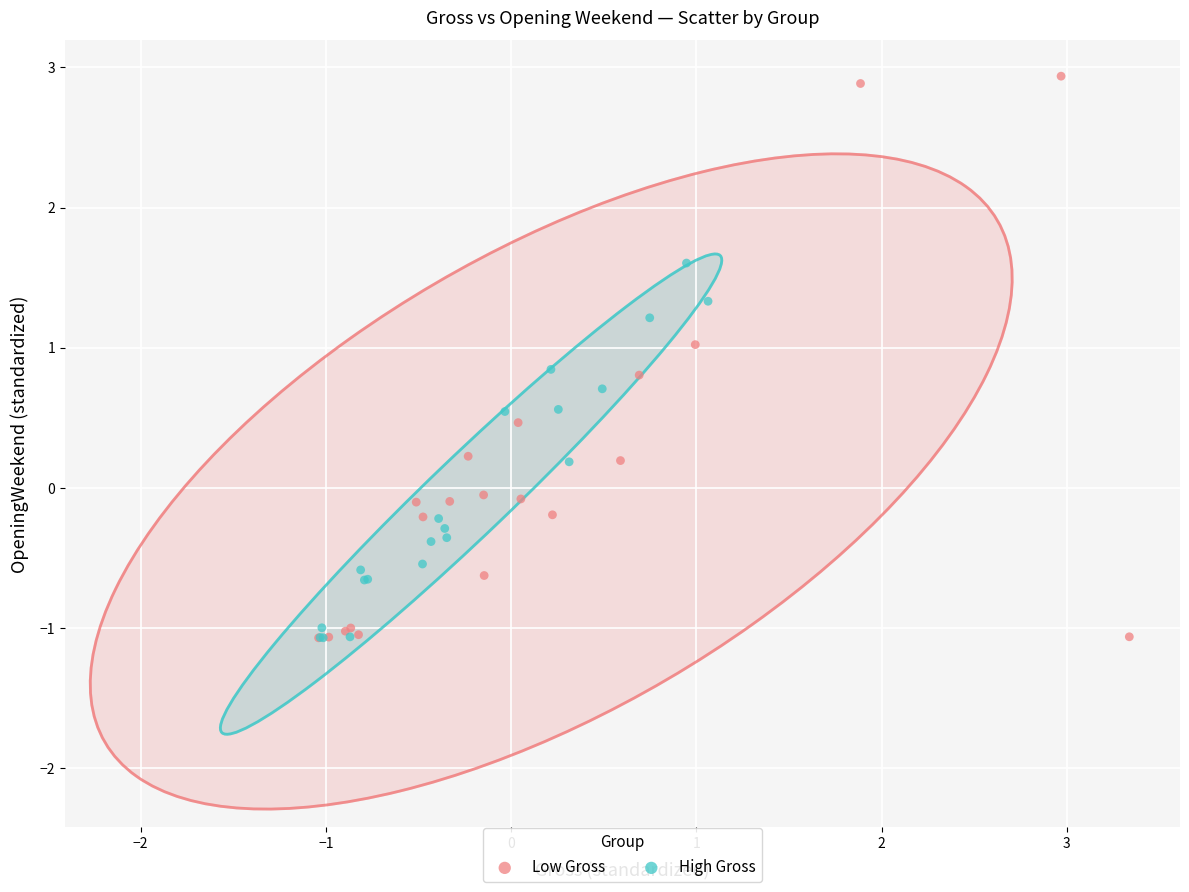

Which series has the largest Y range (max minus min)?

Low Gross